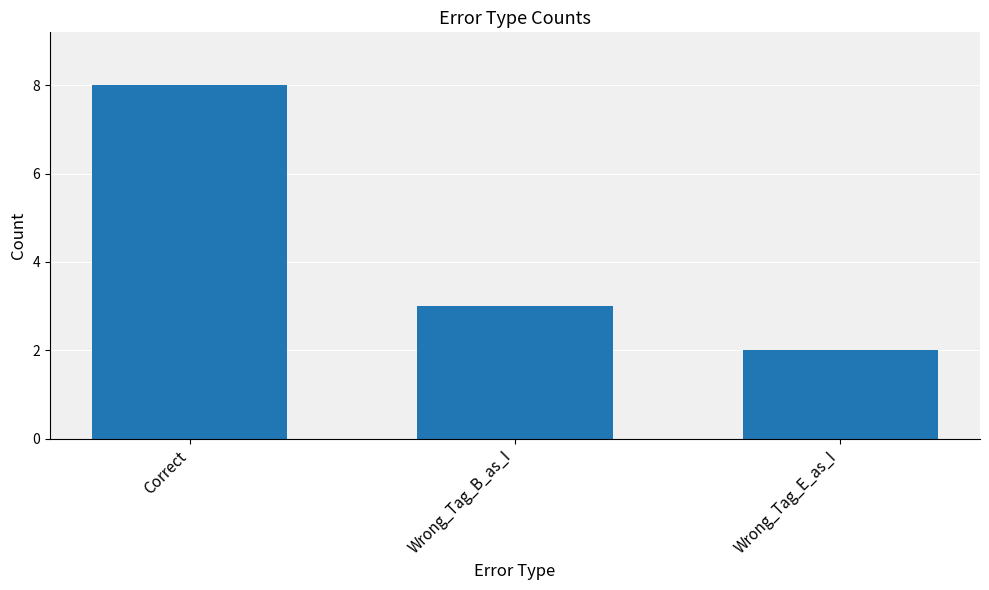

What is the difference between the maximum and minimum values?

6